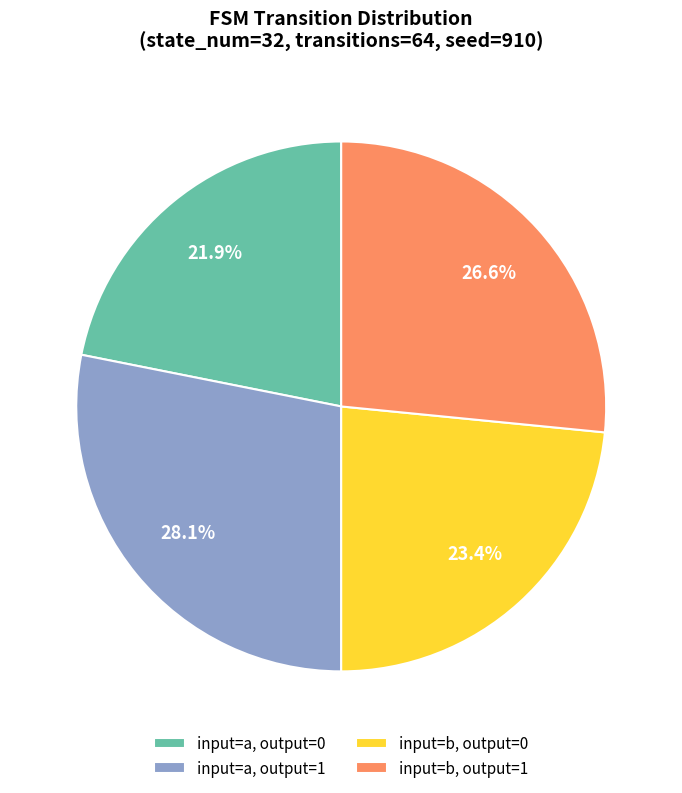

Combined, what portion of the pie is input=a, output=0 and input=b, output=0?

45.3%